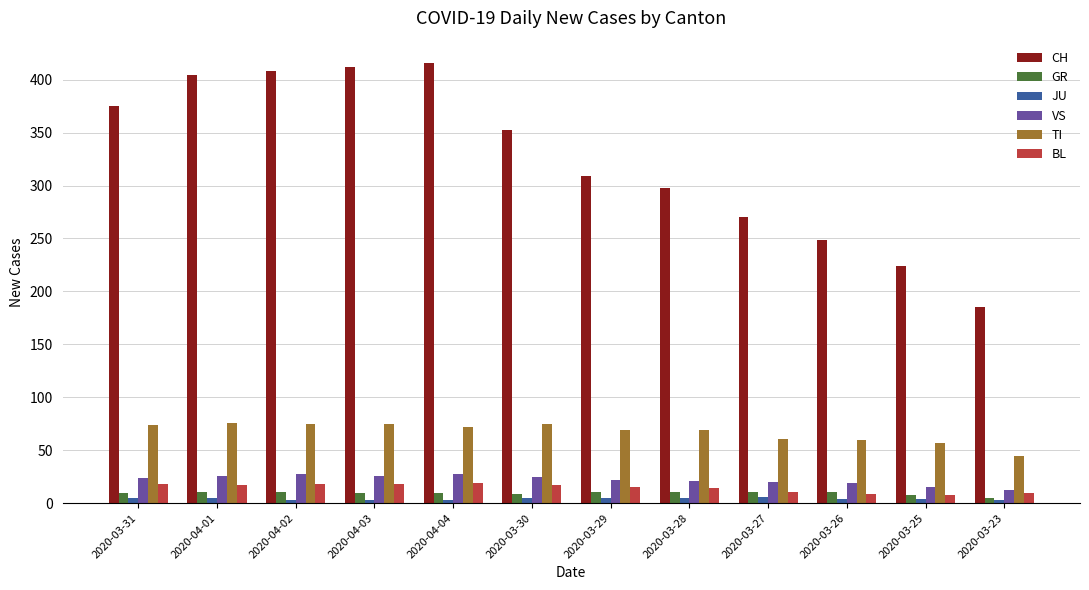

List the series in order of their peak value, highest first.

CH, TI, VS, BL, GR, JU